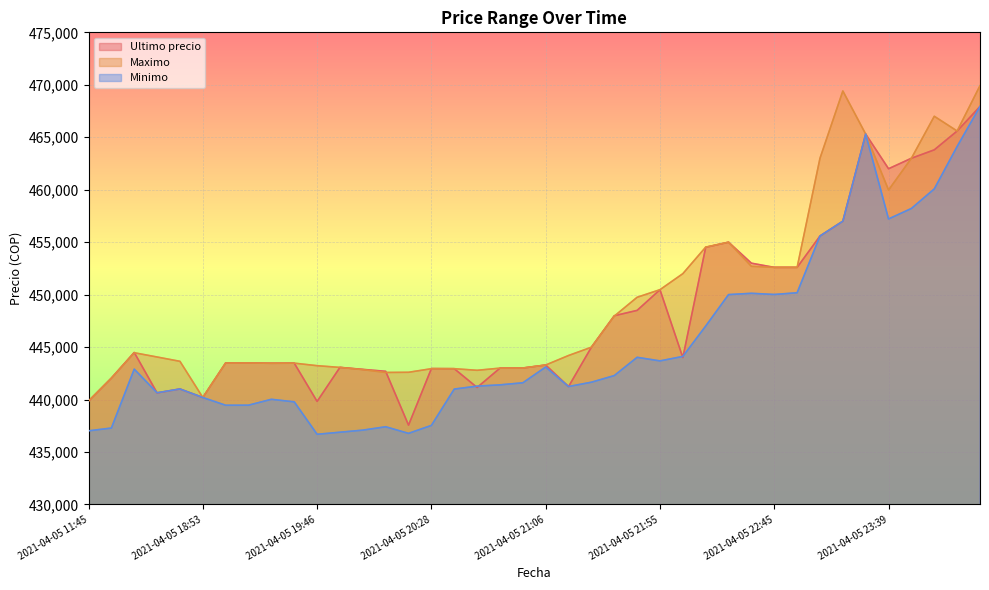

List the series in order of their overall mean, highest first.

Maximo, Ultimo precio, Minimo